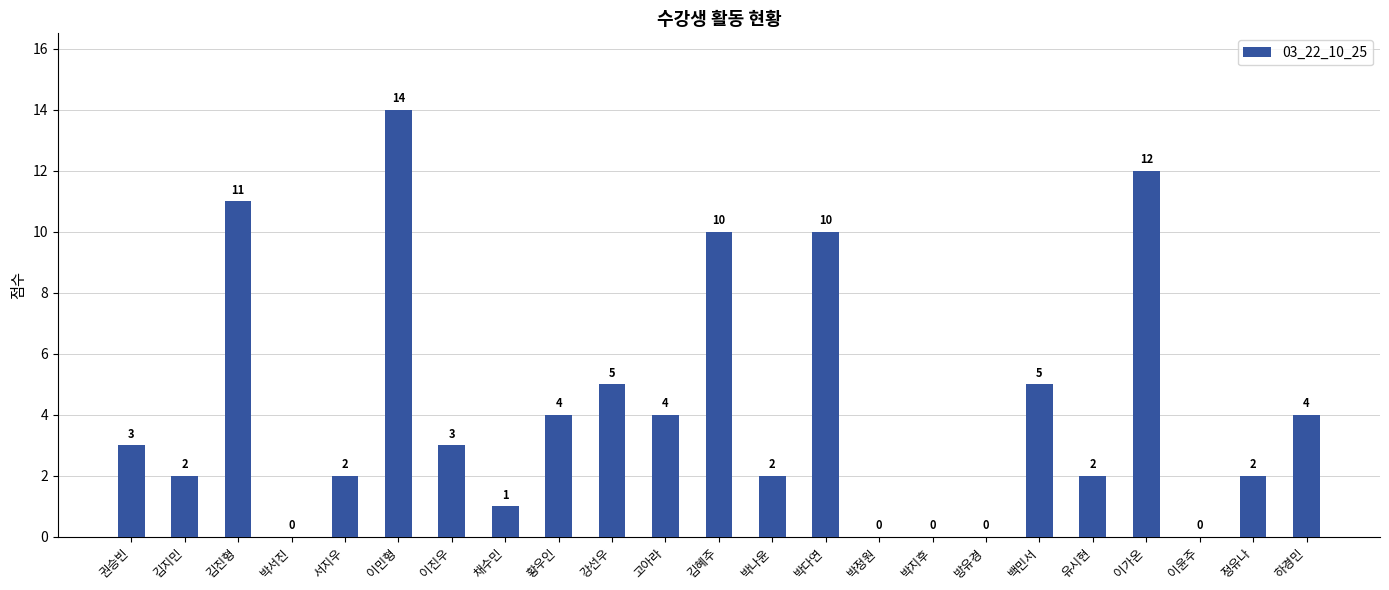

What is the greatest value displayed?

14